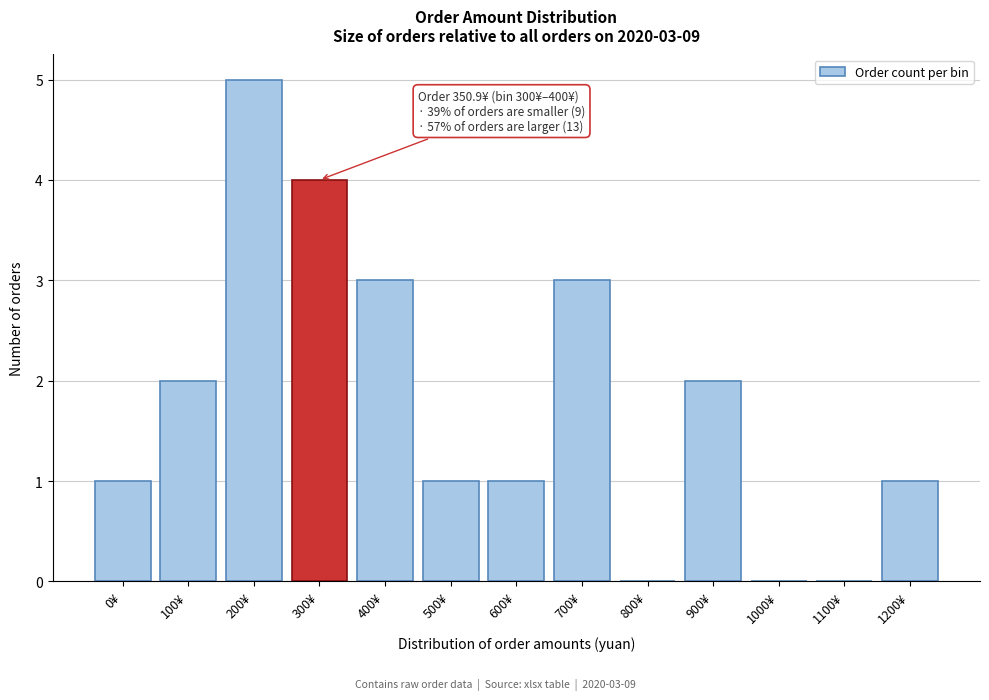

Reading left to right, extract all data points from this chart.

0¥=1	100¥=2	200¥=5	300¥=4	400¥=3	500¥=1	600¥=1	700¥=3	800¥=0	900¥=2	1000¥=0	1100¥=0	1200¥=1